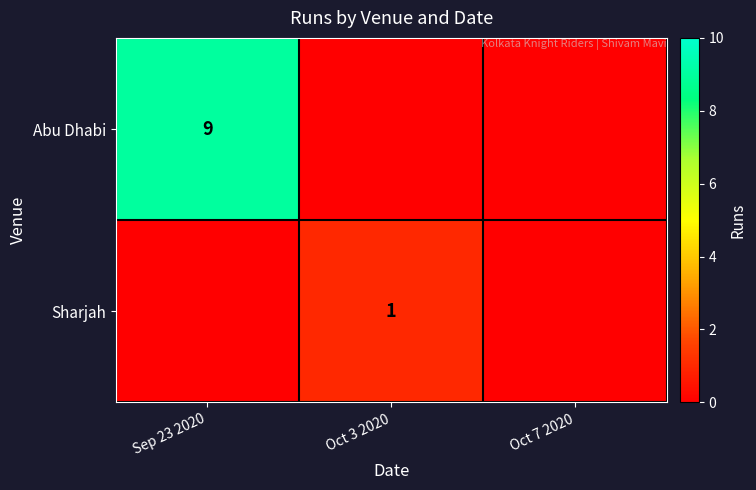

Is it true that Sharjah equals 1 at Oct 3 2020?

True